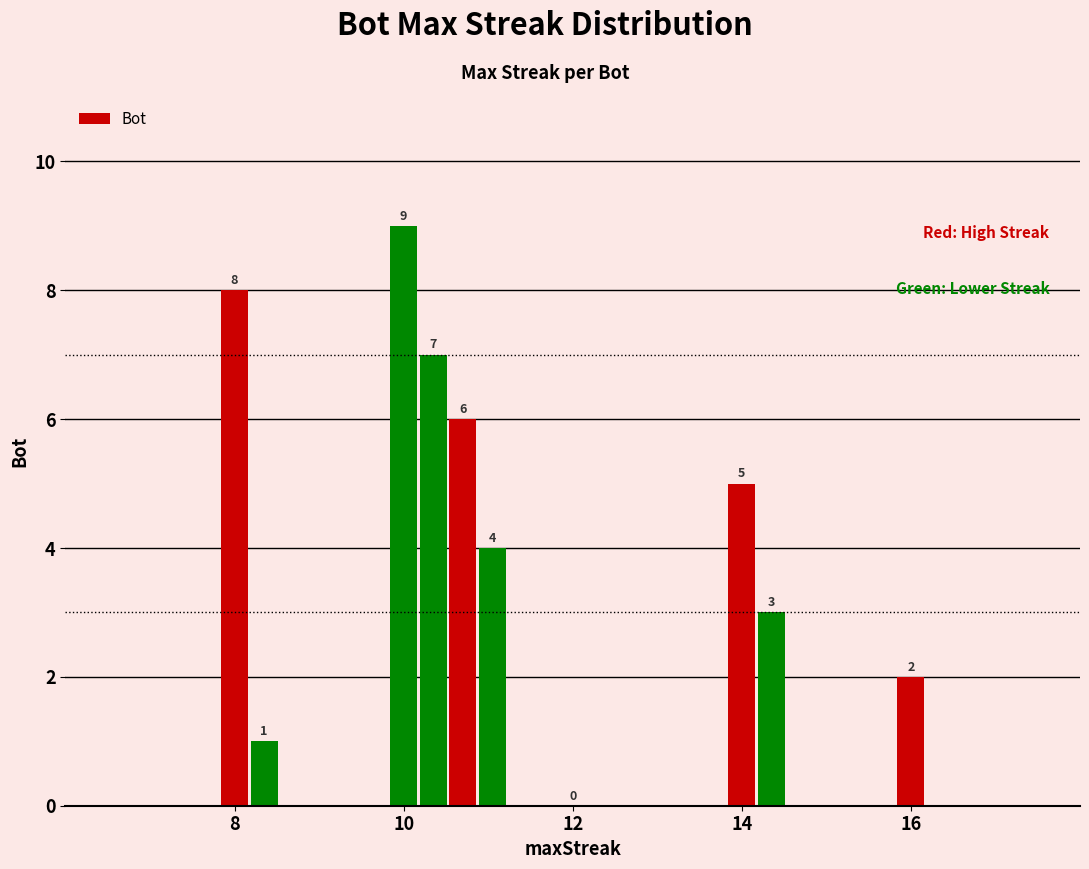

How many positive values are there?

9